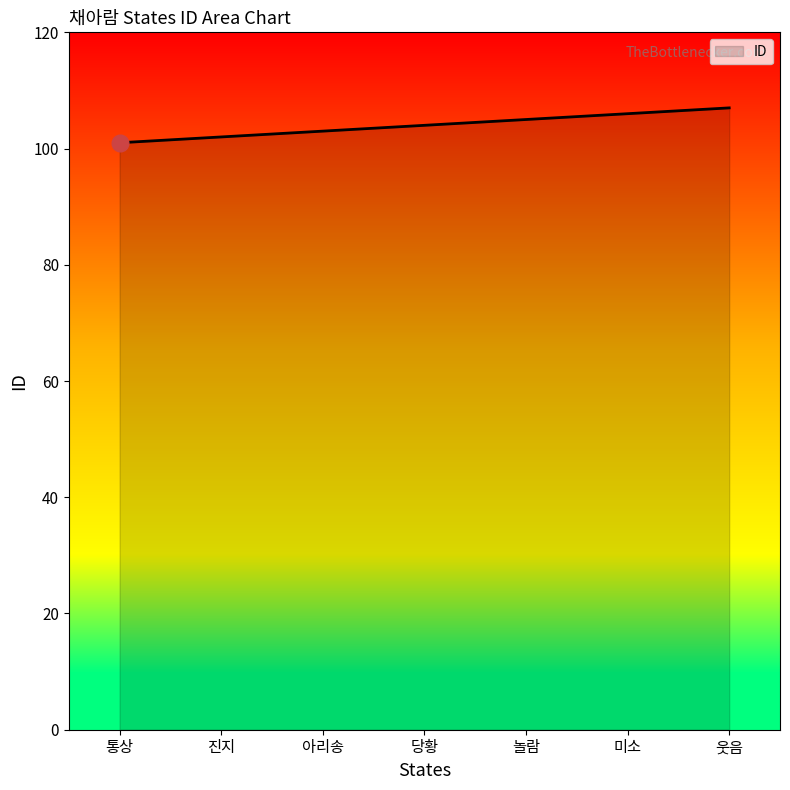

What position from the right is 통상?

7